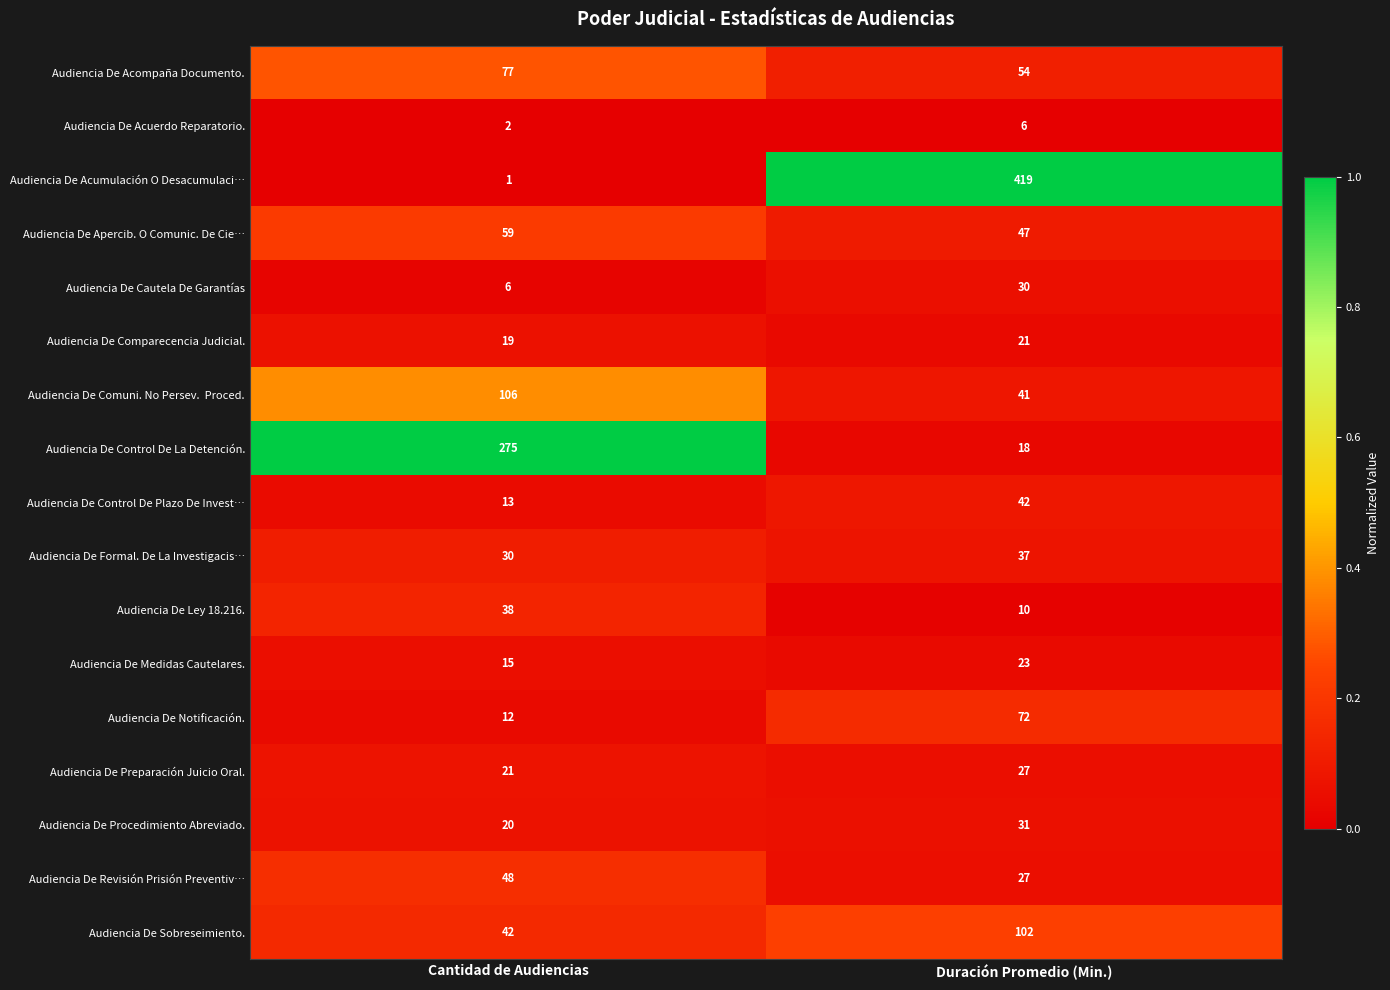

Which label corresponds to the smallest value in the chart?

Cantidad de Audiencias